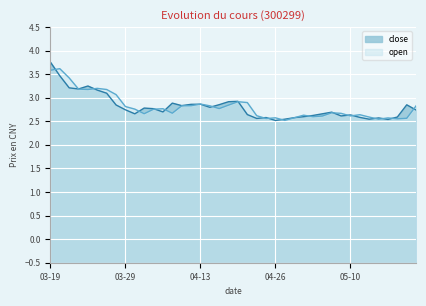

In close, how many points are higher than both neighbors (excluding endpoints)?

10